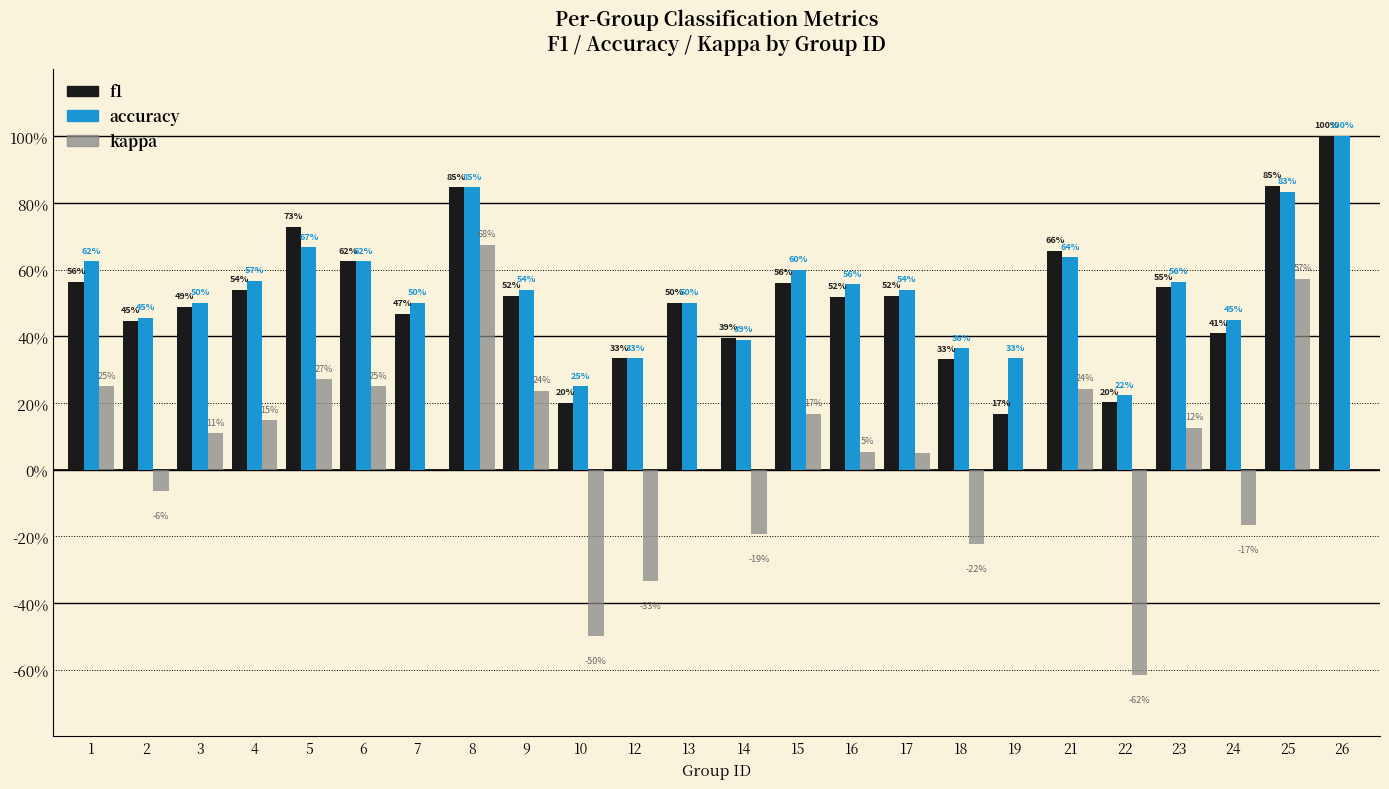

True or false: f1 has a value of 0.6 at 15.

True